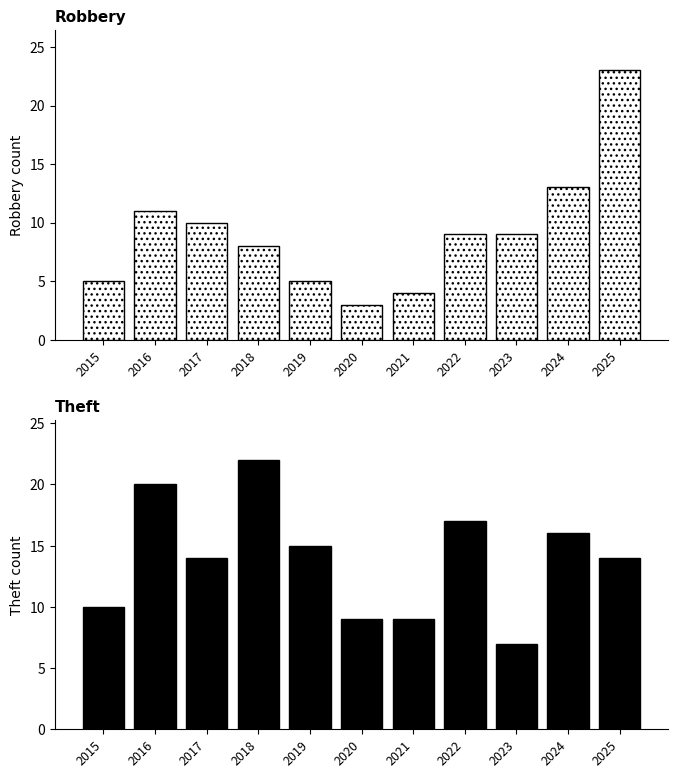

Which category has the highest value in the Theft series?

2018